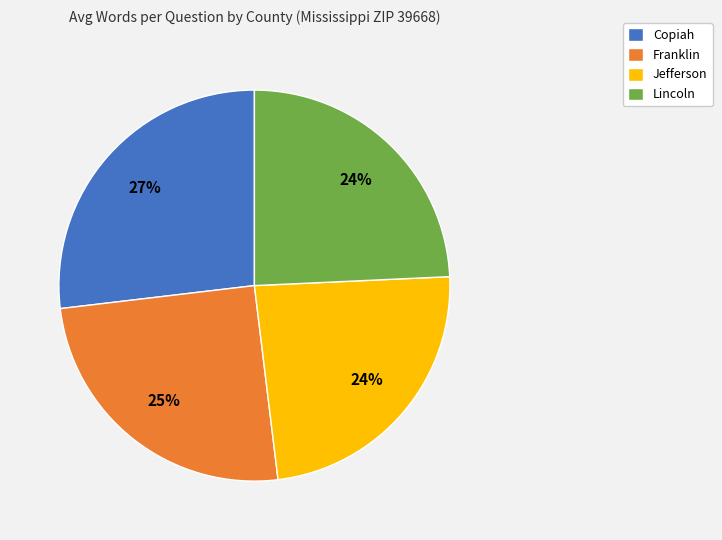

Which has a higher value, Franklin or Lincoln?

Franklin